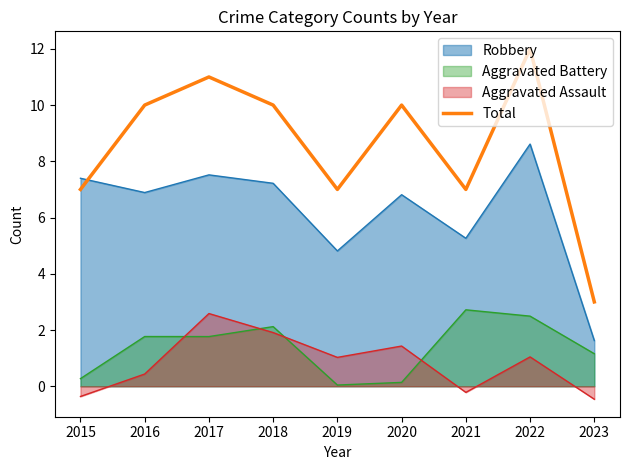

Which series changed the most between 2018 and 2022?

Total